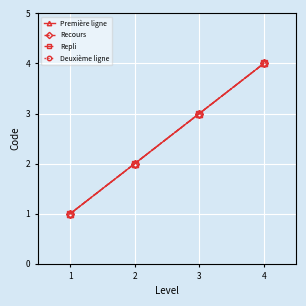

True or false: Recours has a value of 7 at 3.

False